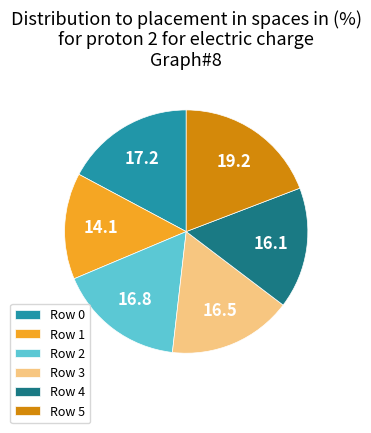

The Row 2 slice represents 8% of the pie. True or false?

False